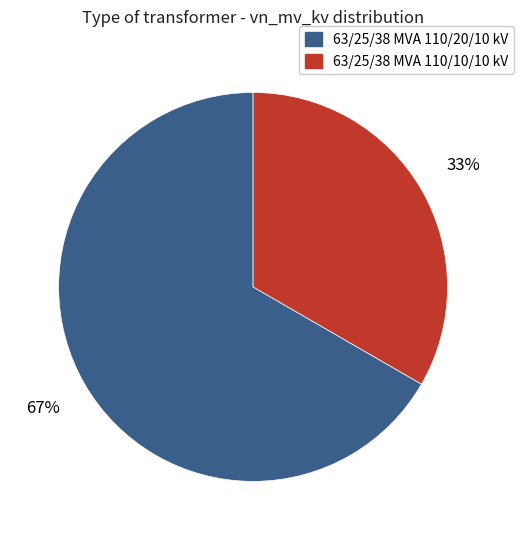

How many segments does this pie chart have?

2